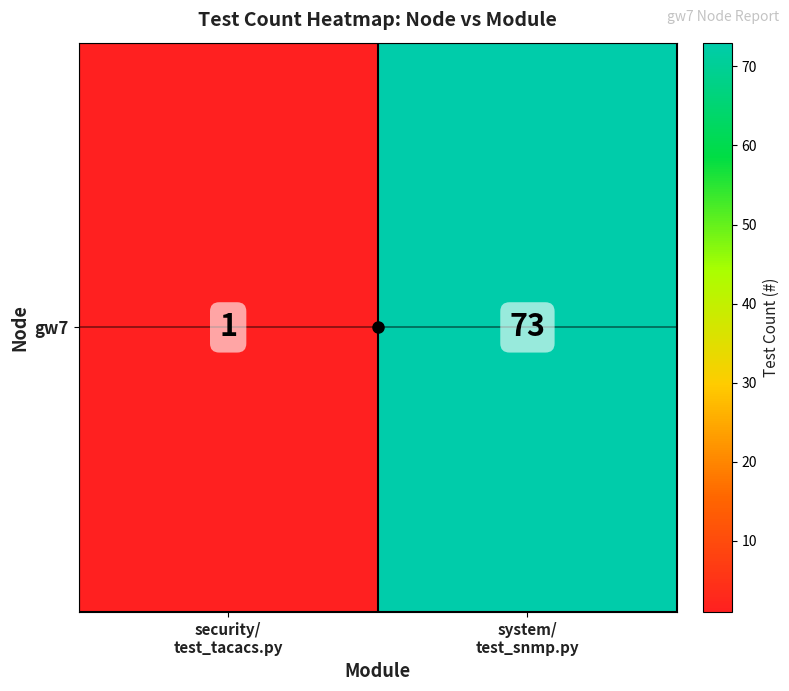

Which has a higher value, system/
test_snmp.py or security/
test_tacacs.py?

system/
test_snmp.py